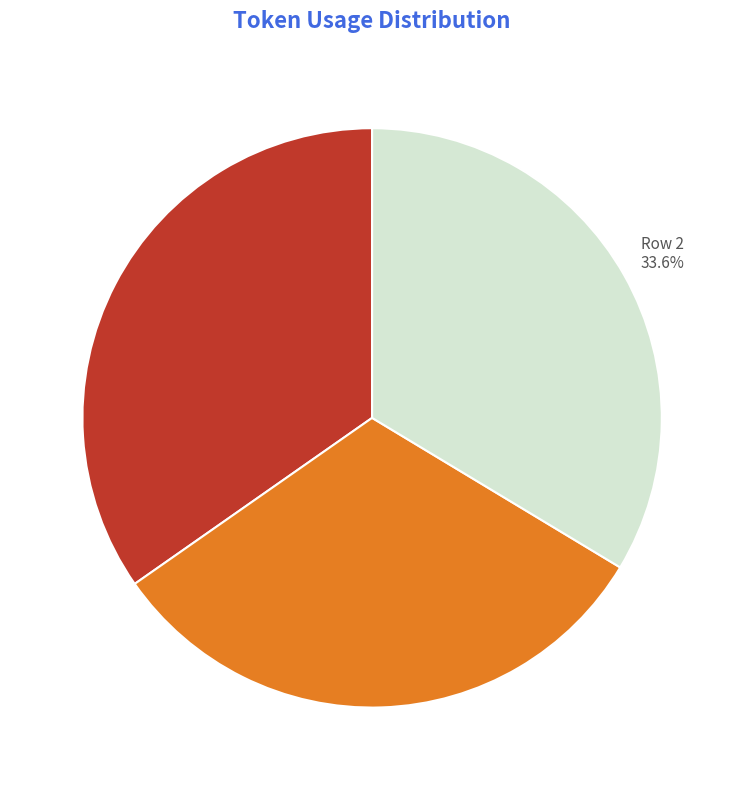

Is Row 2 the majority of the pie?

No